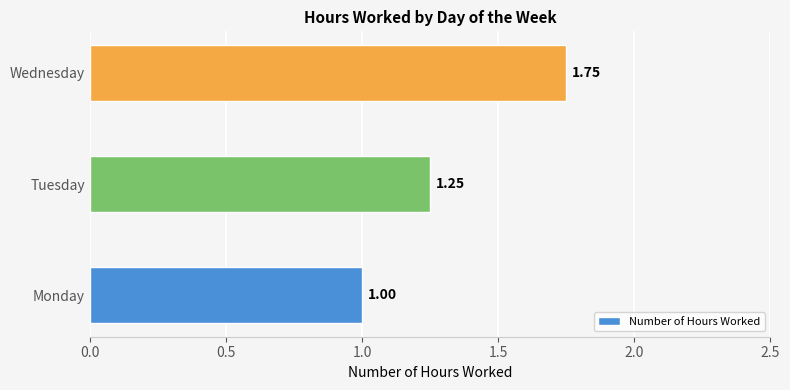

What is the average value?

1.3